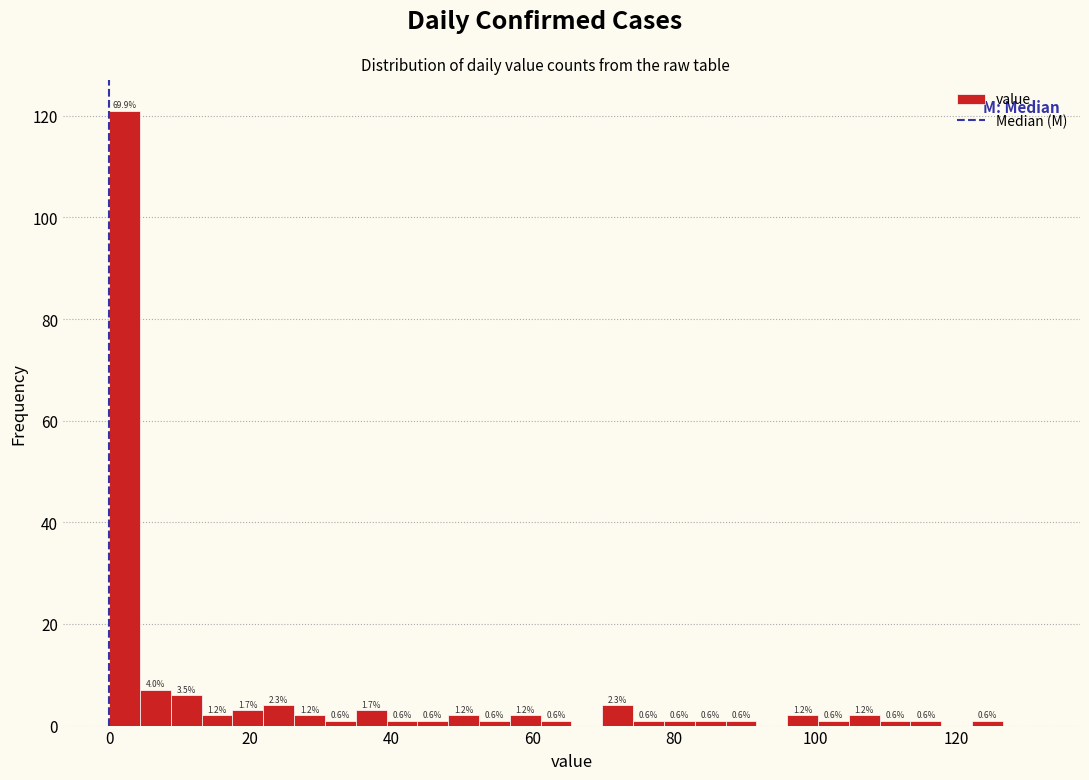

Around what value on the x-axis is the tallest bar? Give the approximate position of its centre, as read against the axis.

2